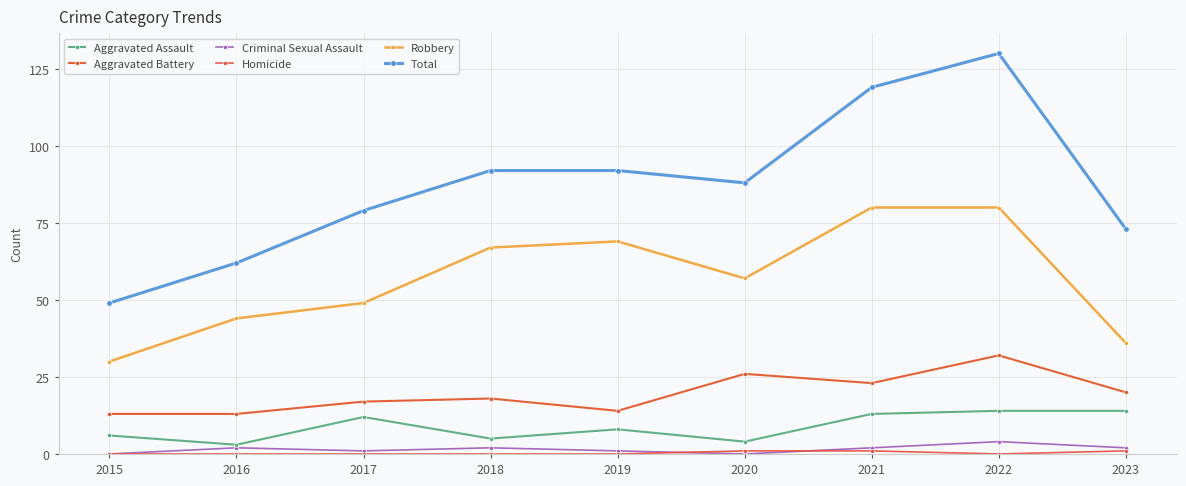

What is the sum of all Total values?

784